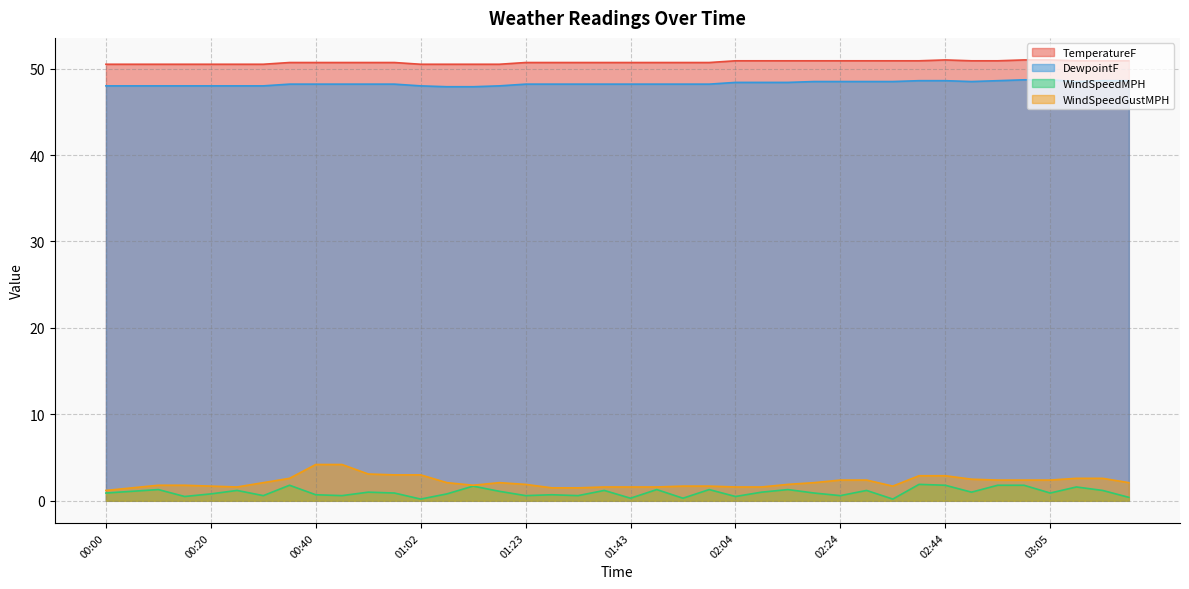

Read the WindSpeedMPH value at 02:49.

1.0